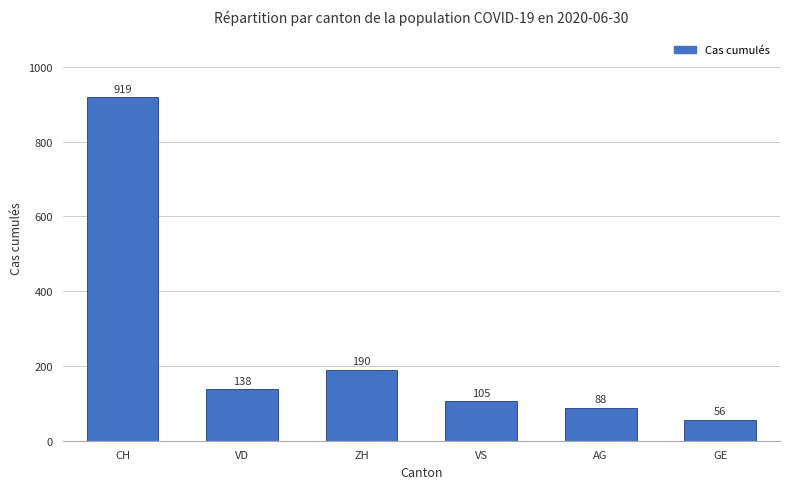

What is the value of the 3rd bar from the left?

190